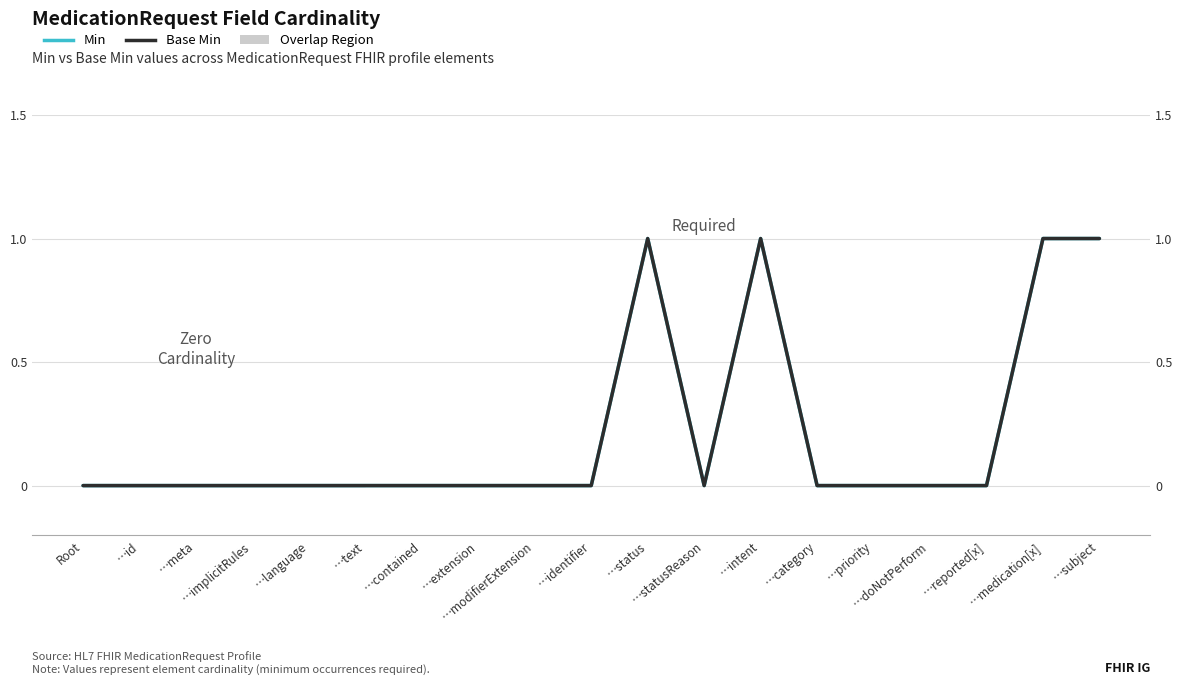

What is the difference between the Min values at …medication[x] and …extension?

1